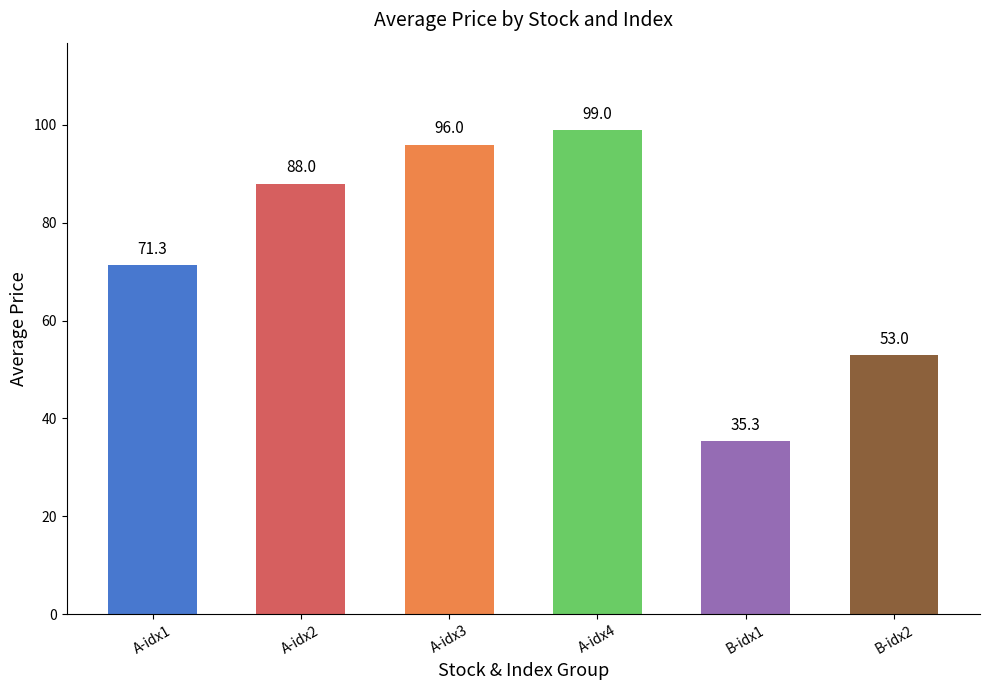

The chart shows a value of 163.1 at A-idx3. True or false?

False